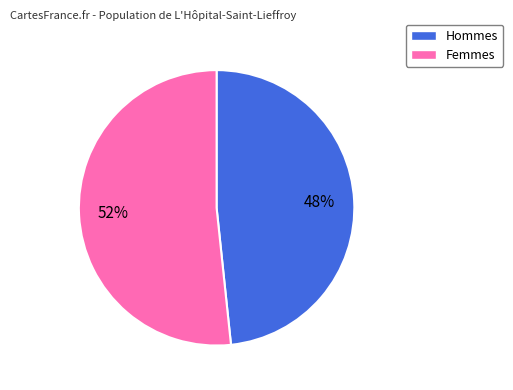

Is there any slice that represents more than half of the pie?

Yes